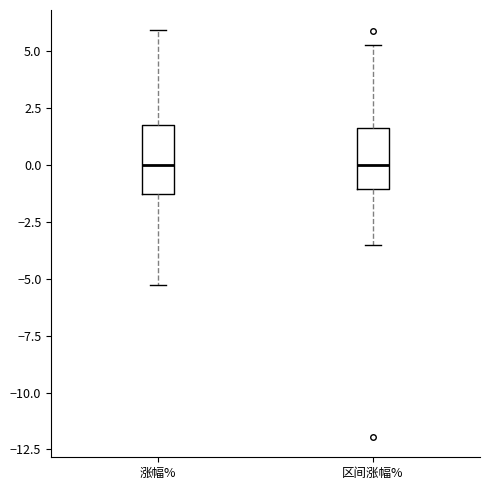

Reading left to right, read every box against the y-axis: the position of its median line, the range the box covers, and the ends of its whiskers. The values are not printed on the chart, so give them approximately, as read against the axis.

涨幅%: median 0.0, box -1.5 to 1.5, whiskers -5.5 to 6.0
区间涨幅%: median 0.0, box -1.0 to 1.5, whiskers -3.5 to 5.0